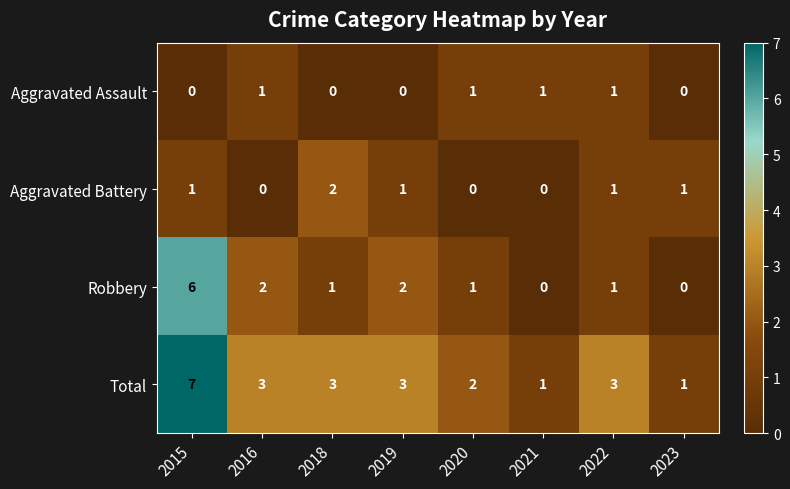

What is the average value of the Total series?

3